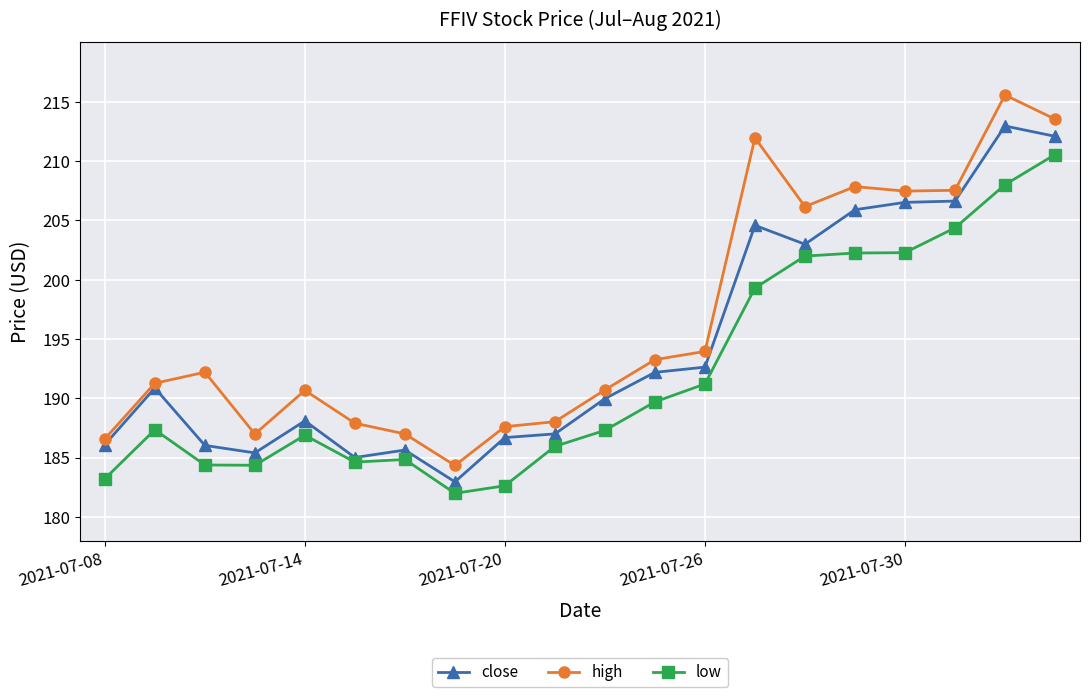

What is the difference between the maximum and minimum values in the high series?

31.2